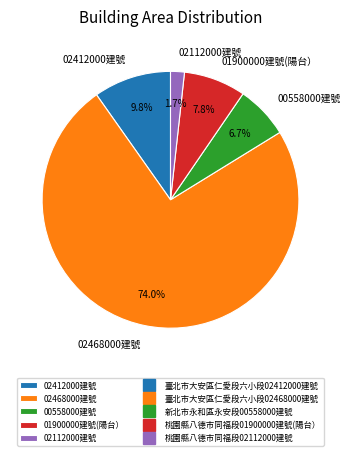

What percentage is NOT represented by 02412000建號?

90.2%